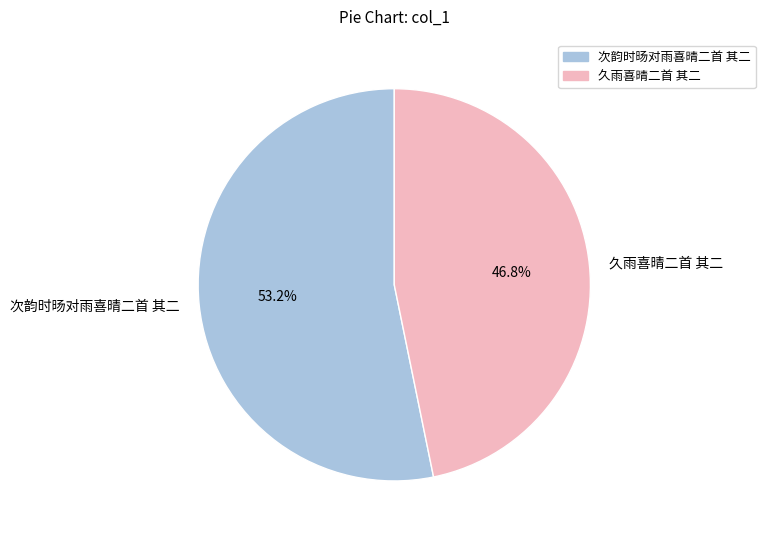

What percentage is the 次韵时旸对雨喜晴二首 其二 slice, to the nearest percent?

53%